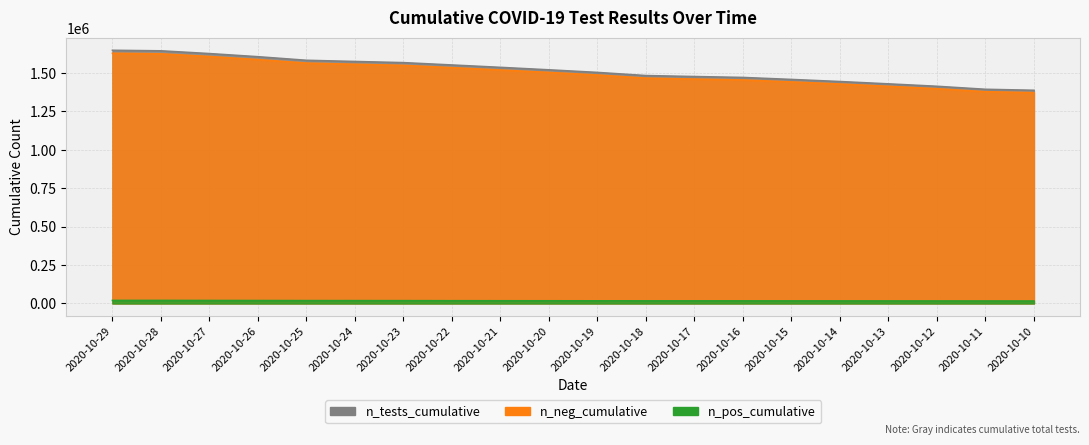

True or false: n_neg_cumulative has more than 0 points higher than both neighbors.

False